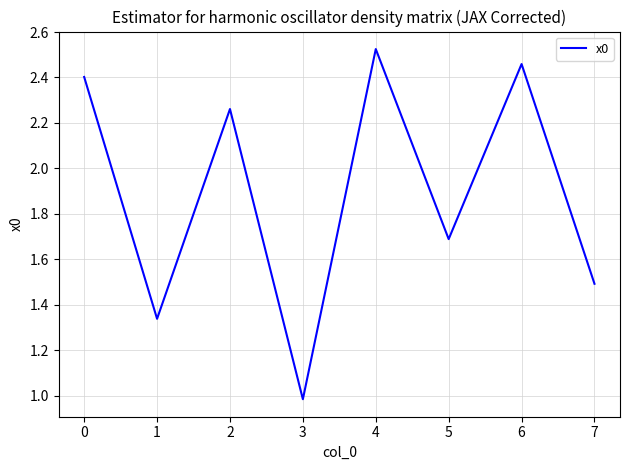

What is the difference between the maximum and minimum values?

1.5